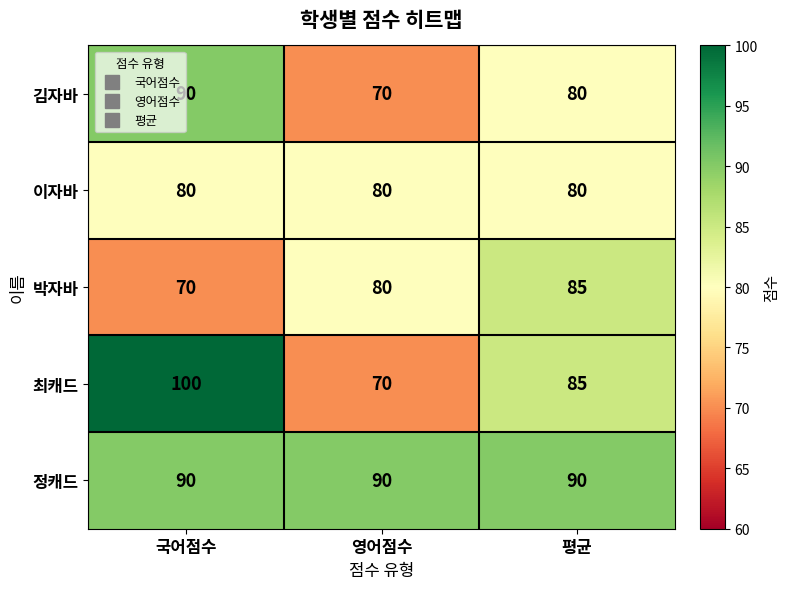

Which series has the widest spread of values?

최캐드